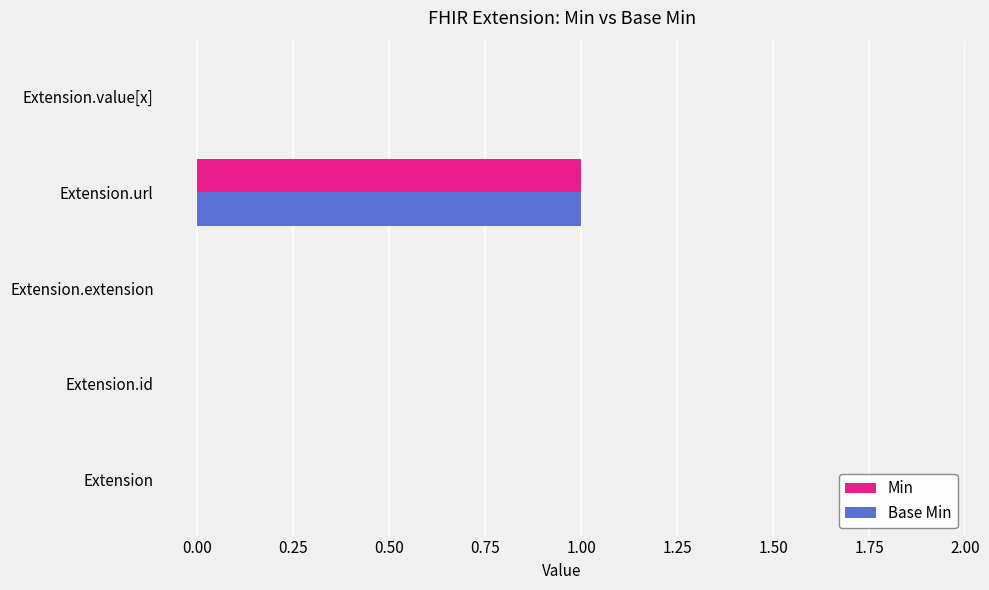

Is the value of Base Min at Extension.id greater than the value of Min at Extension.url?

No